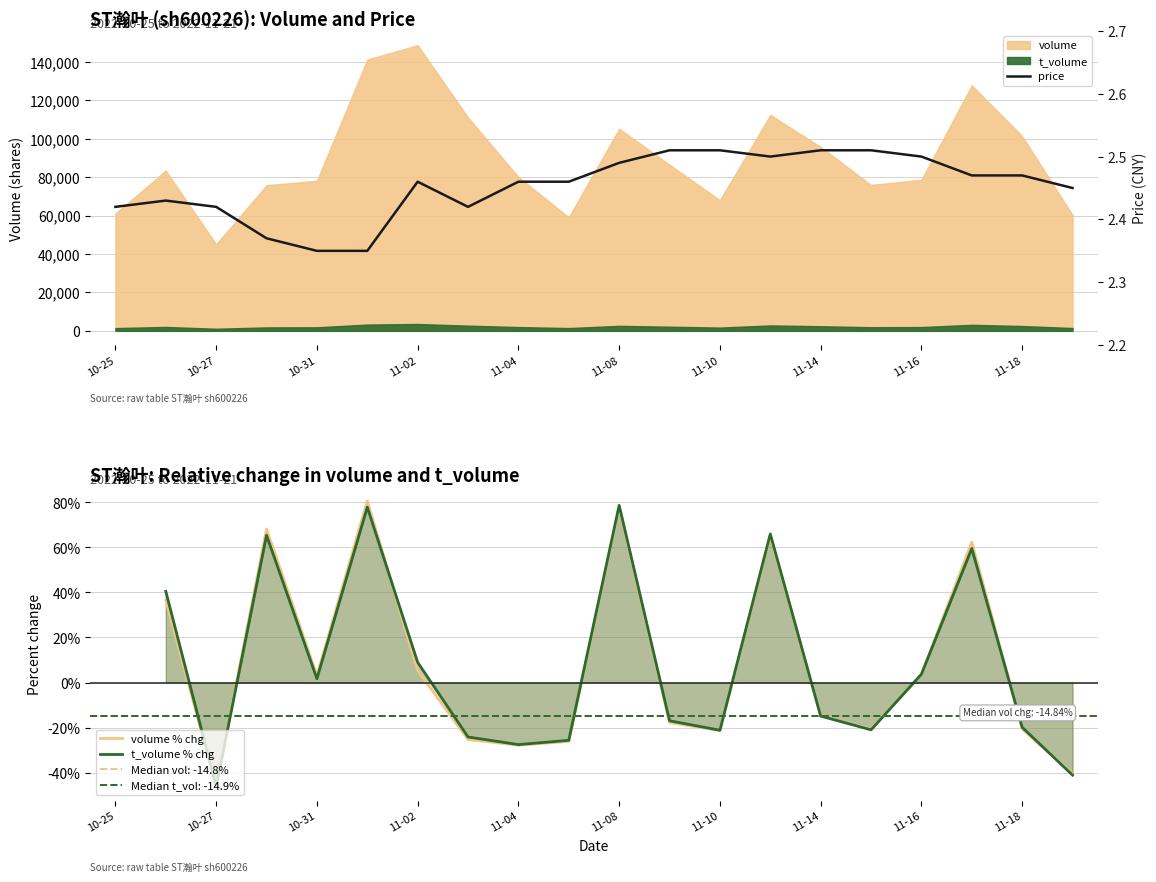

How many categories are shown in the chart?

20